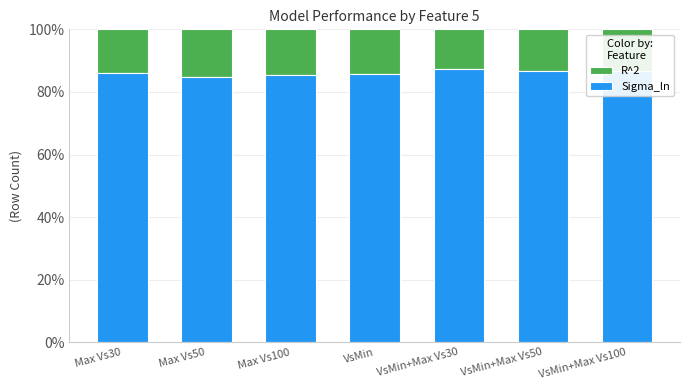

True or false: Sigma_ln has a value of 35.1 at VsMin.

False